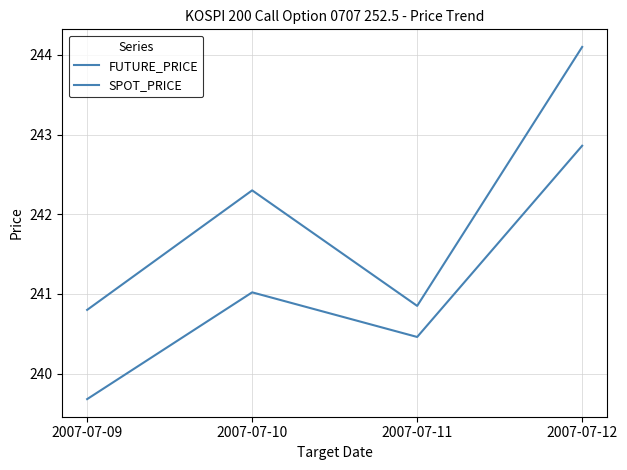

The SPOT_PRICE series shows 139.5 at 2007-07-12. True or false?

False